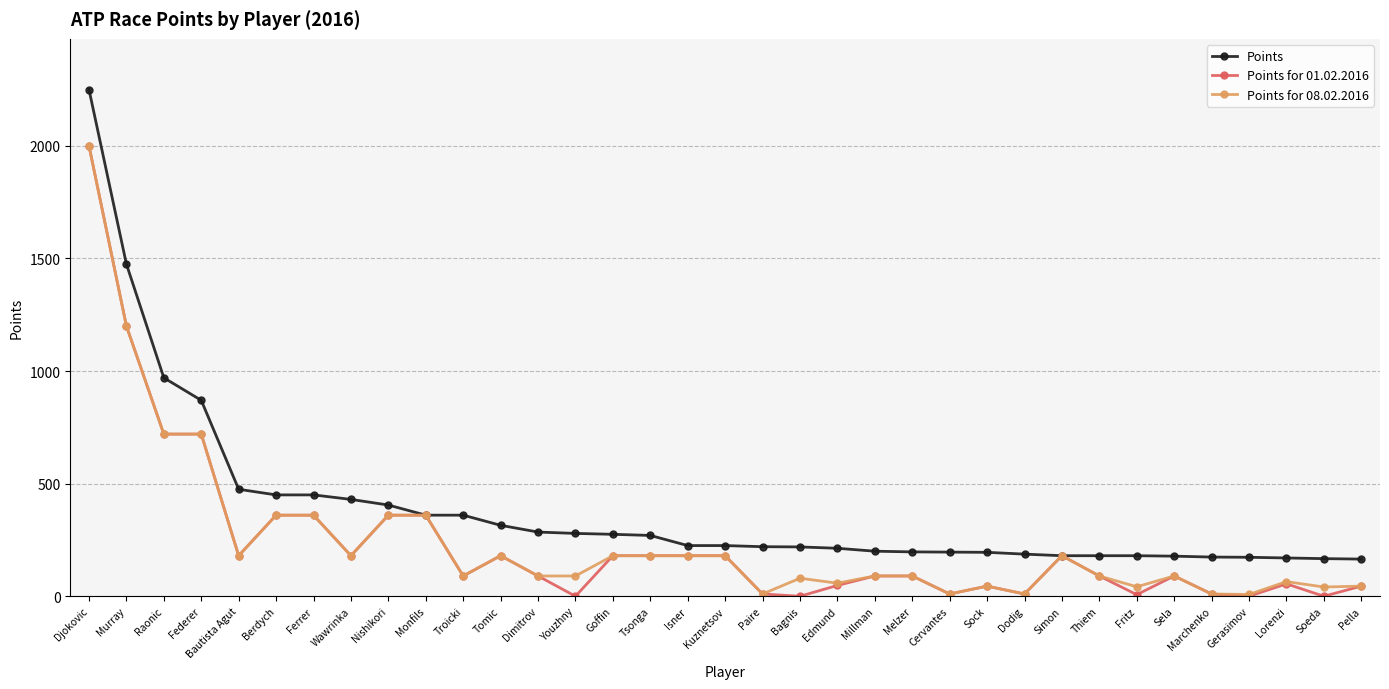

At which label does Points first exceed 225?

Djokovic